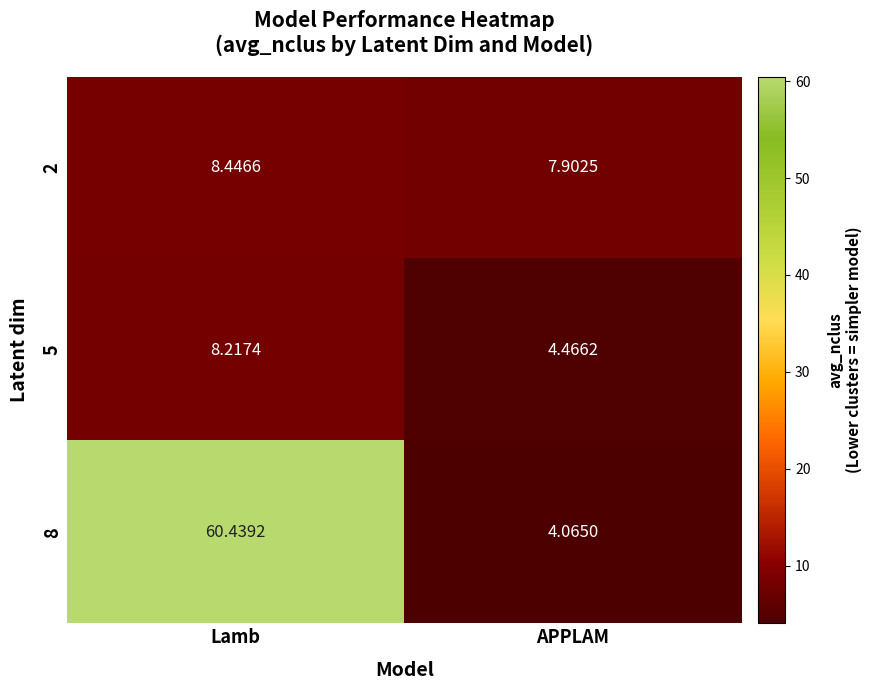

Between Lamb and APPLAM, which series saw the biggest shift?

8